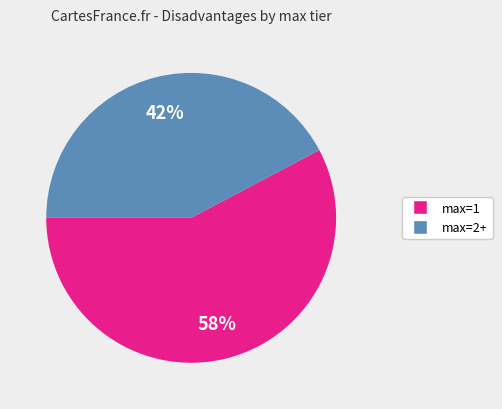

Count the number of slices in the pie.

2